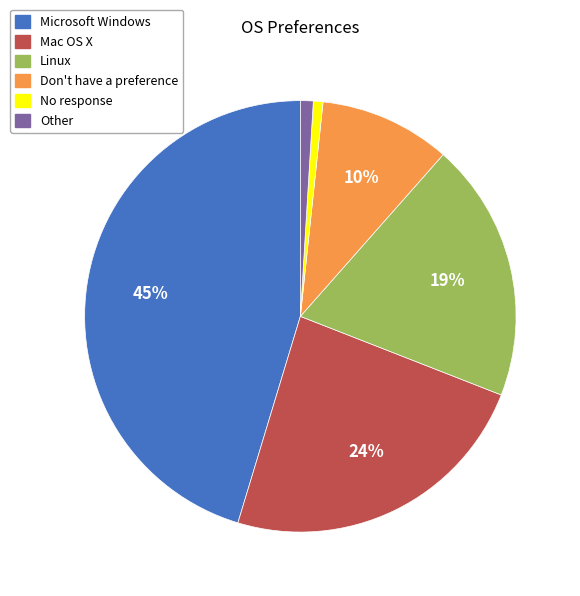

How many slices are in this pie chart?

6